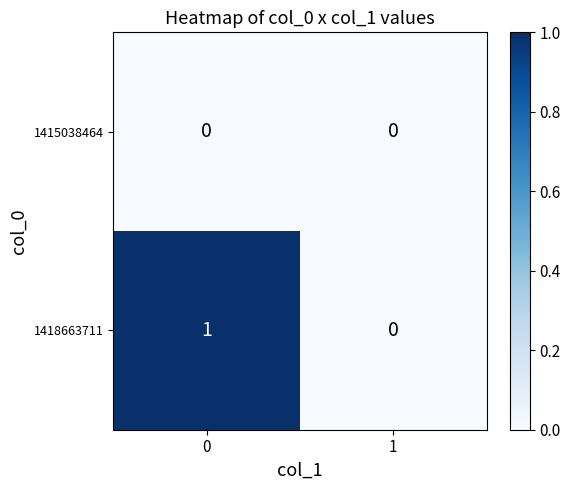

The value of 1415038464 at 0 is 0. True or false?

True